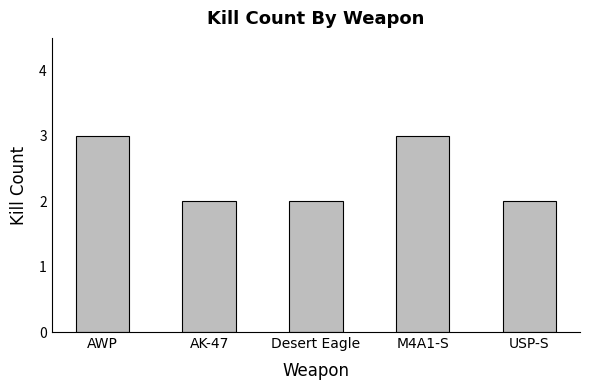

What is the ratio of the value at AWP to the value at M4A1-S?

1.0